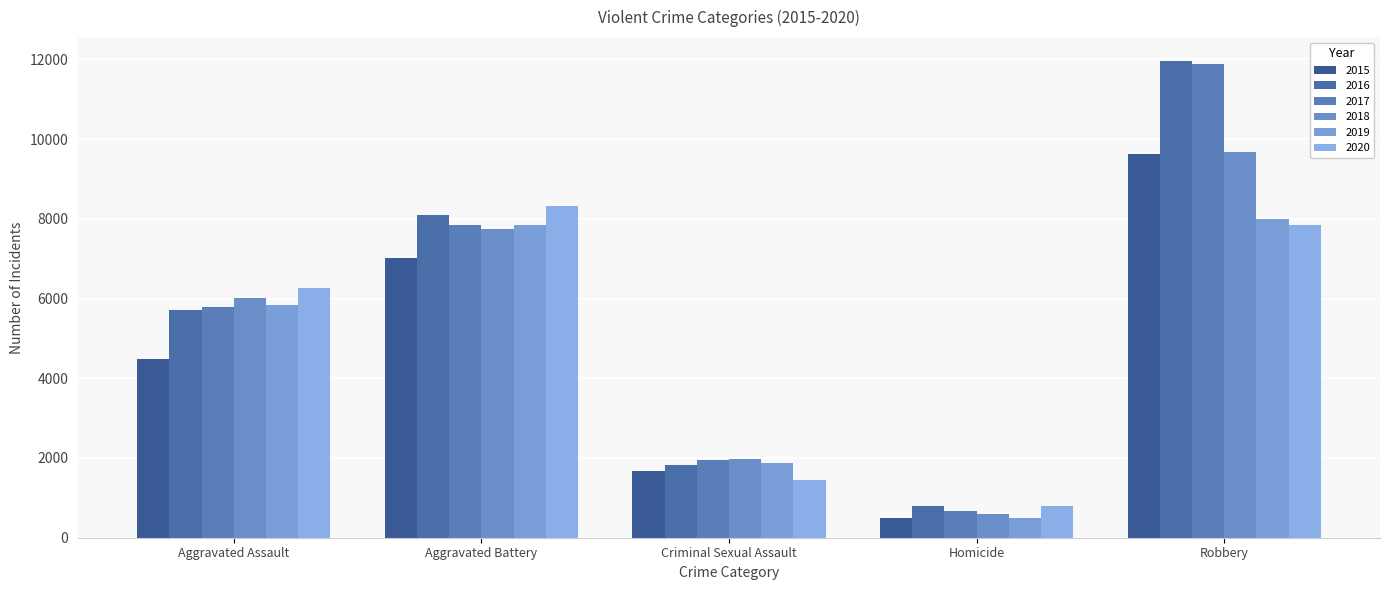

Rank the categories by 2018 value from highest to lowest.

Robbery, Aggravated Battery, Aggravated Assault, Criminal Sexual Assault, Homicide